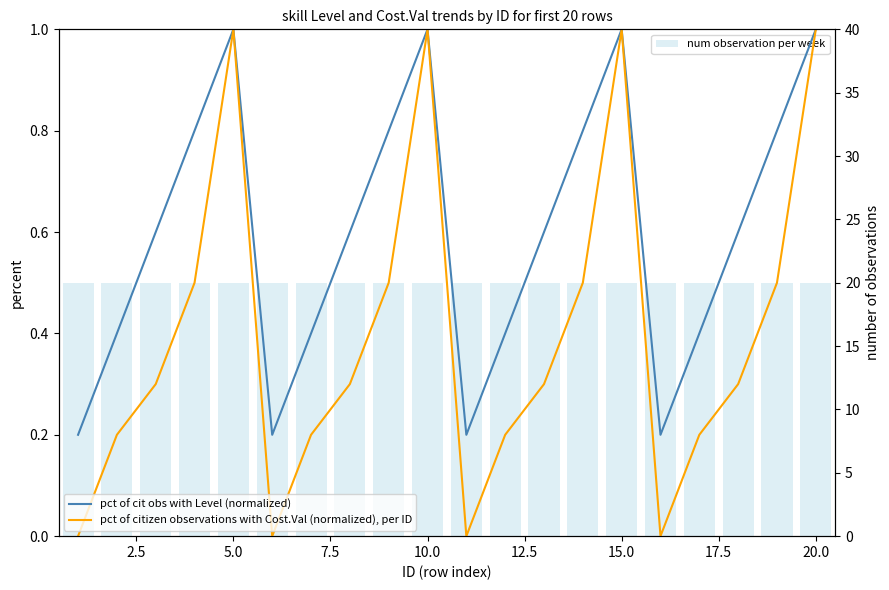

How many series are shown in this chart?

3